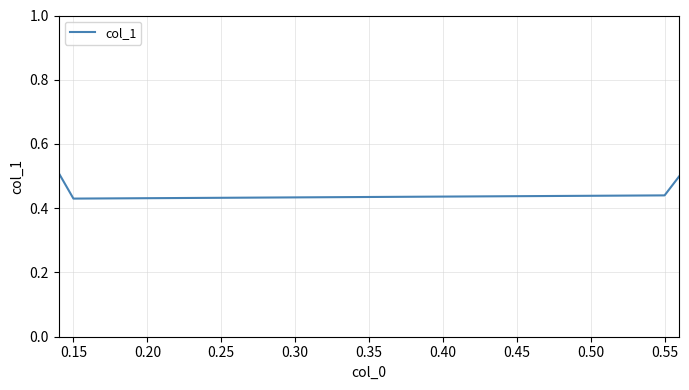

Count the values in the range 0 to 1.

4